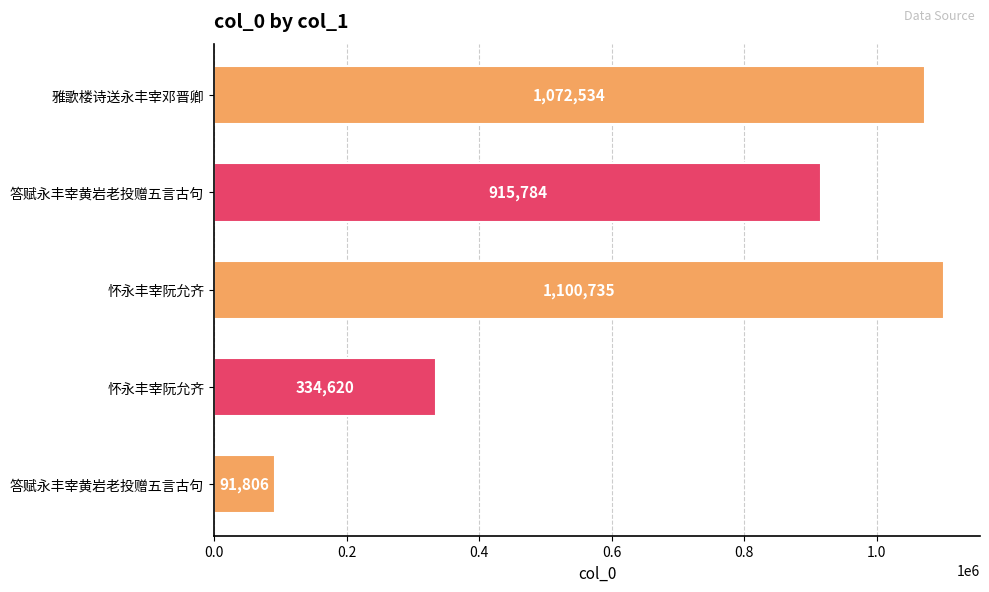

What is the difference between the maximum and minimum values?

1008929